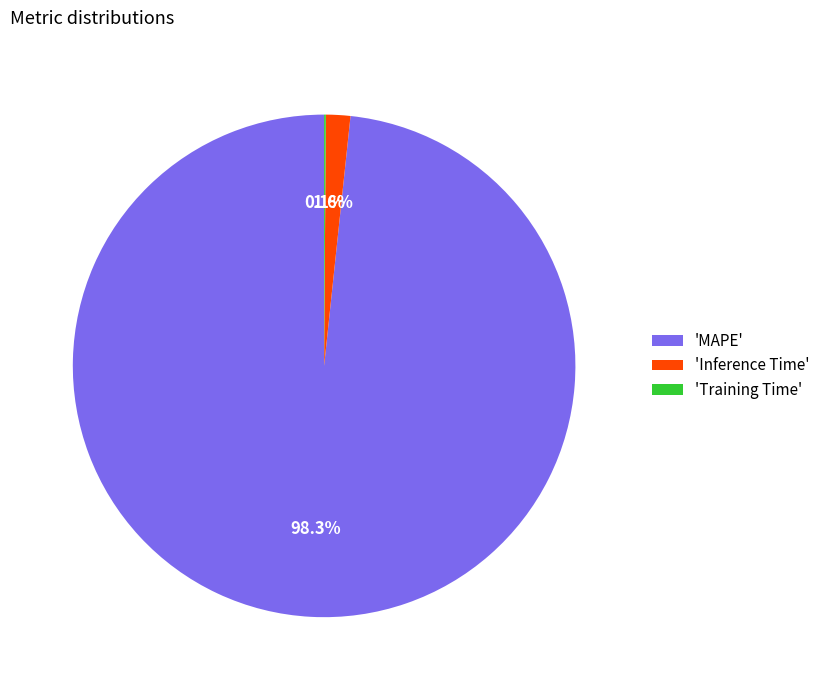

Does 'MAPE' represent more than half of the total?

Yes